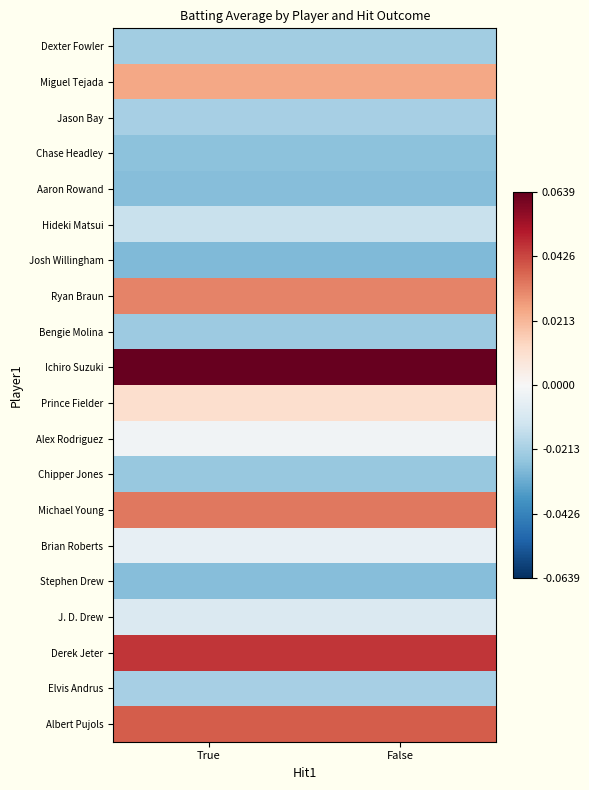

At which category is the sum across all series the highest?

True